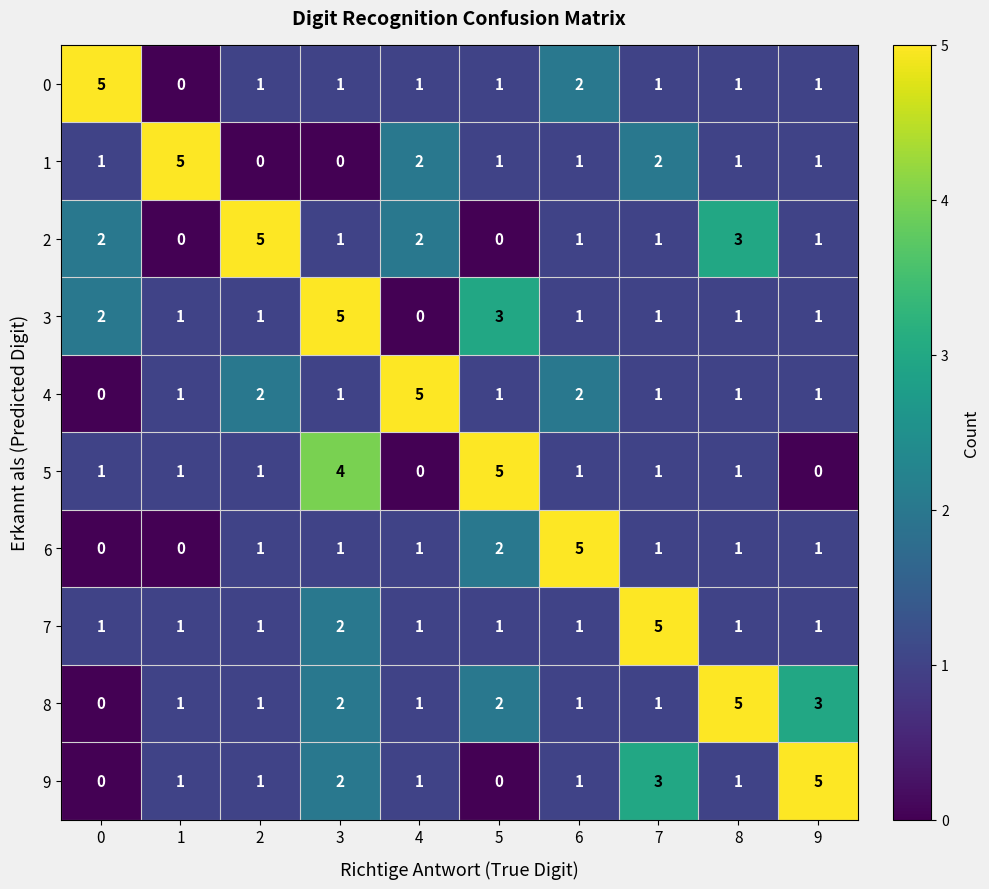

Where is 0 nearest to the value 2?

6